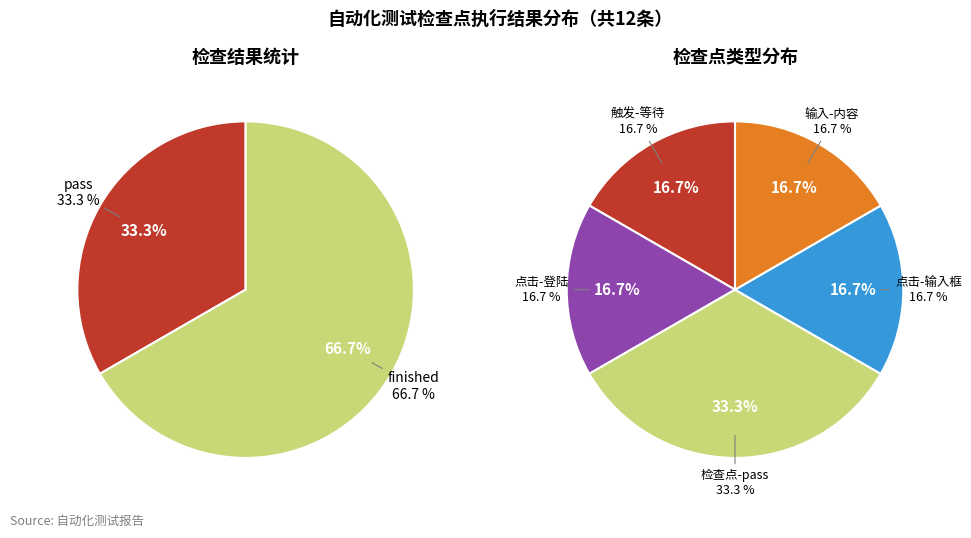

True or false: 触发-等待页面加载(2) accounts for 21% of the total.

False